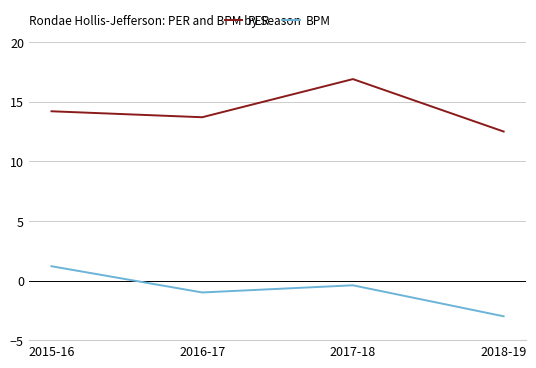

What is the difference between the highest and lowest values at 2018-19?

15.5